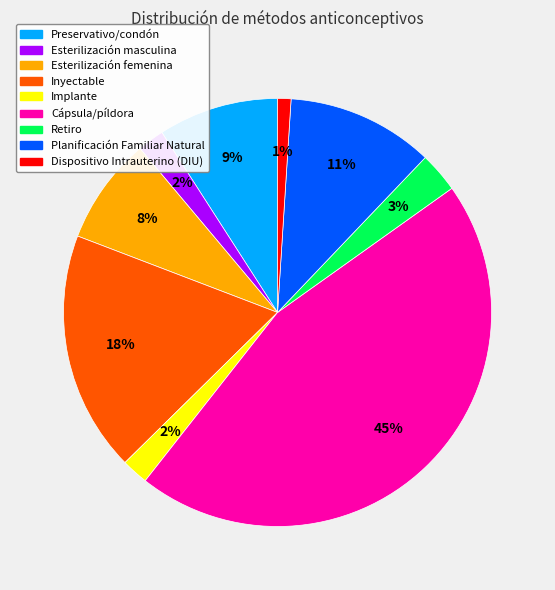

How many segments does this pie chart have?

9